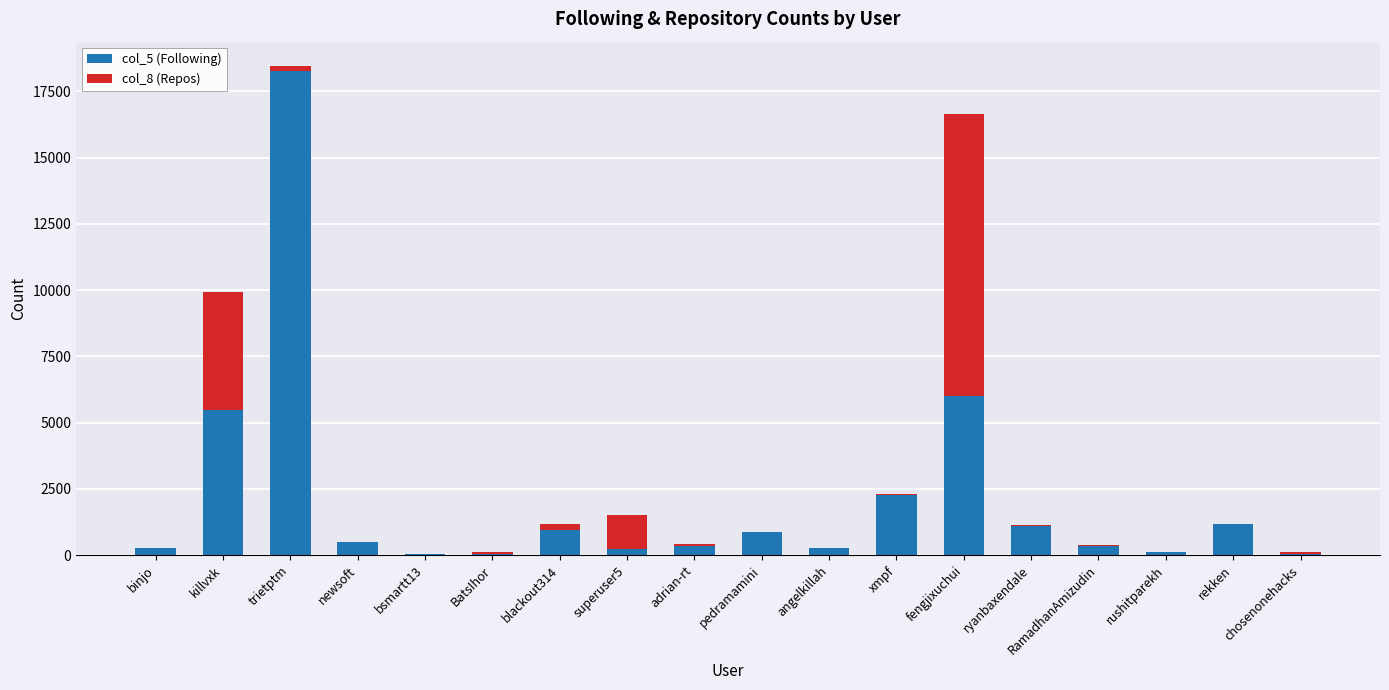

At which category is the sum across all series the highest?

trietptm